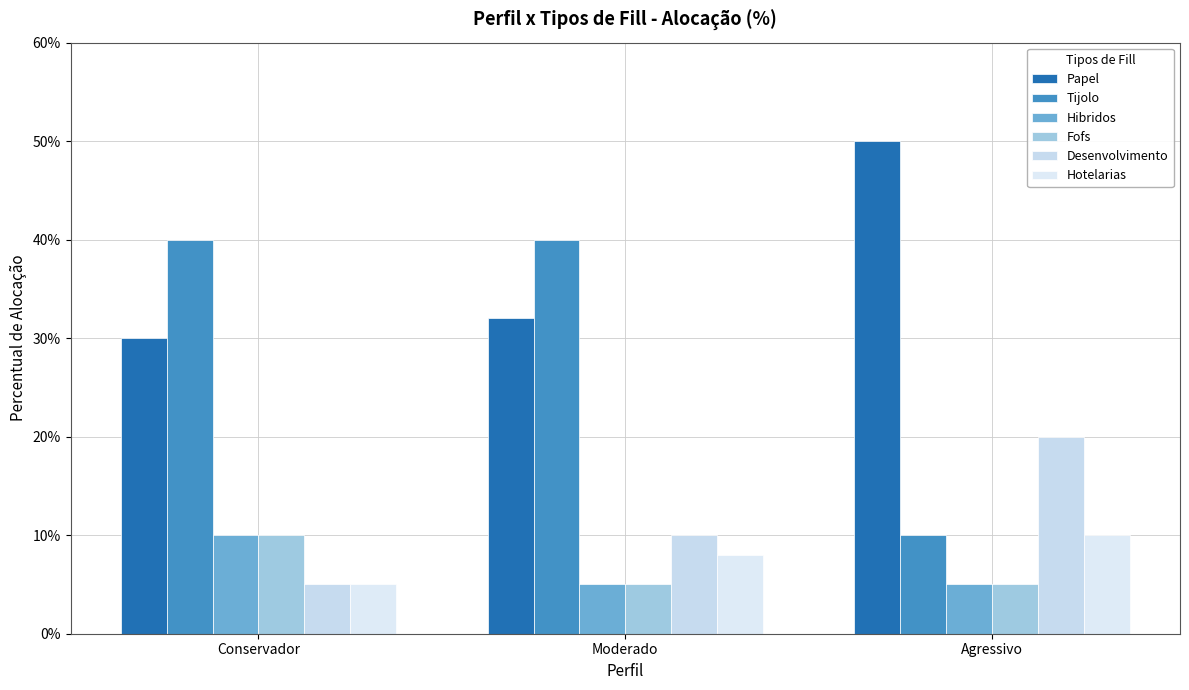

Reading left to right, what are all the values shown in this chart?

Papel: Conservador=0.3	Moderado=0.3	Agressivo=0.5
Tijolo: Conservador=0.4	Moderado=0.4	Agressivo=0.1
Hibridos: Conservador=0.1	Moderado=0.1	Agressivo=0.1
Fofs: Conservador=0.1	Moderado=0.1	Agressivo=0.1
Desenvolvimento: Conservador=0.1	Moderado=0.1	Agressivo=0.2
Hotelarias: Conservador=0.1	Moderado=0.1	Agressivo=0.1